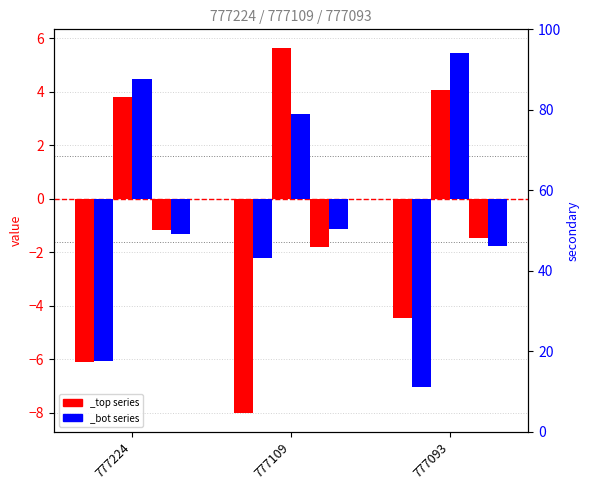

How many data points does each series have?

3